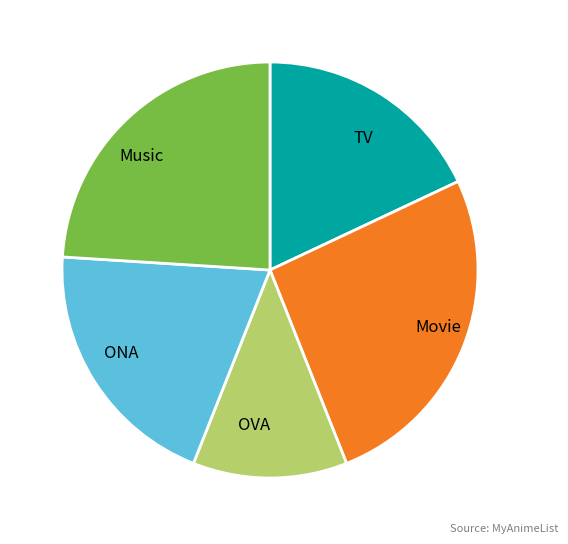

True or false: Music accounts for 38% of the total.

False